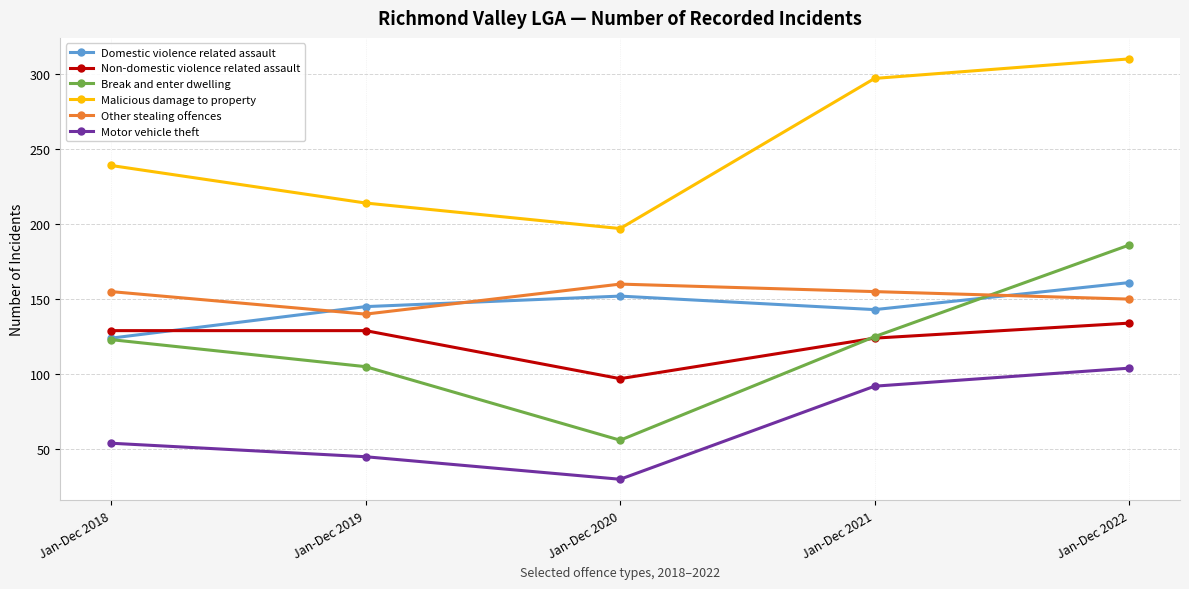

Where is the first local minimum for Motor vehicle theft?

Jan-Dec 2020